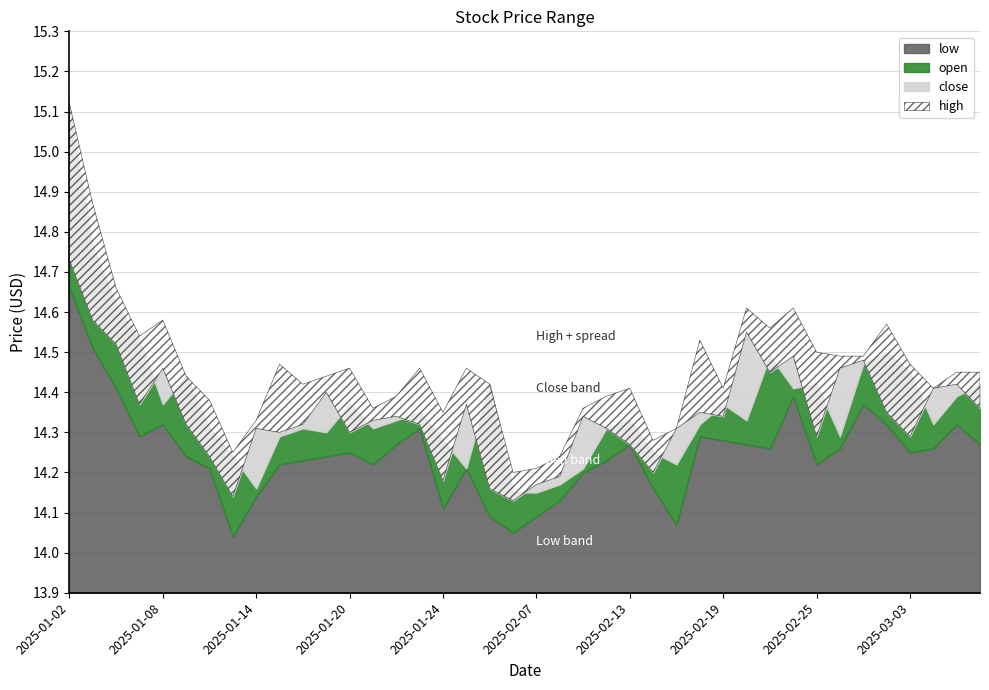

Is the value of high at 8 greater than the value of low at 39?

Yes